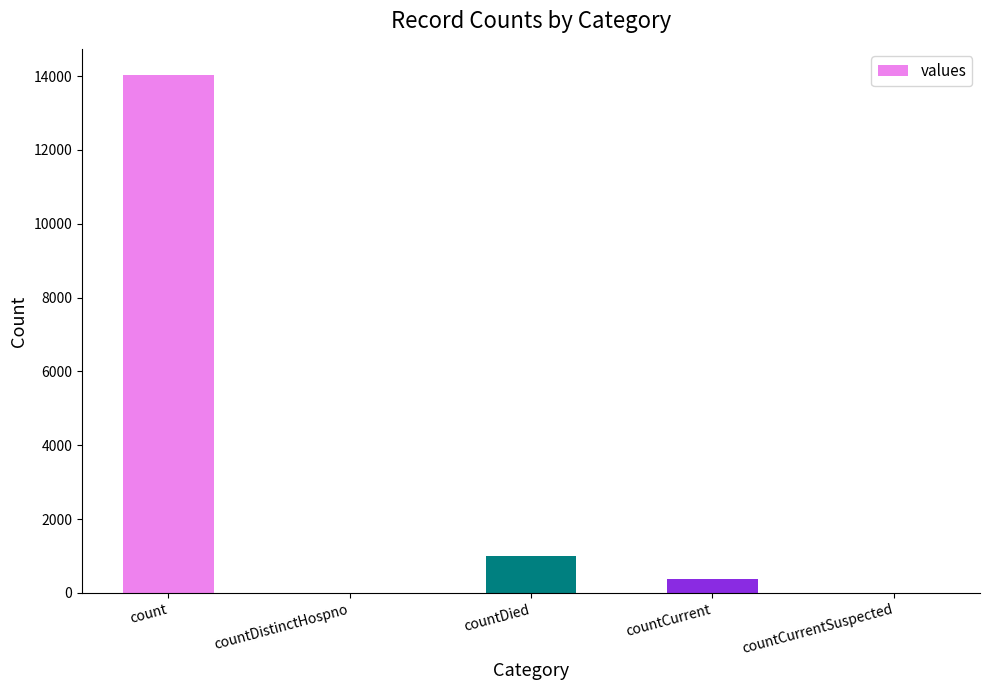

What is the ratio of the value at count to the value at countCurrent?

37.9